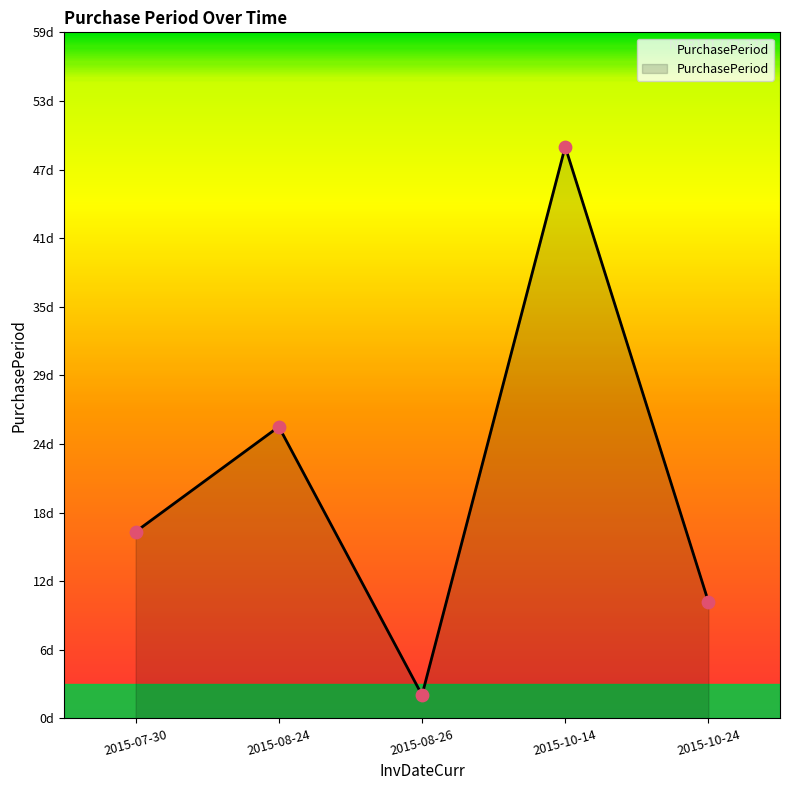

Between 2015-10-24 and 2015-08-26, which is larger?

2015-10-24